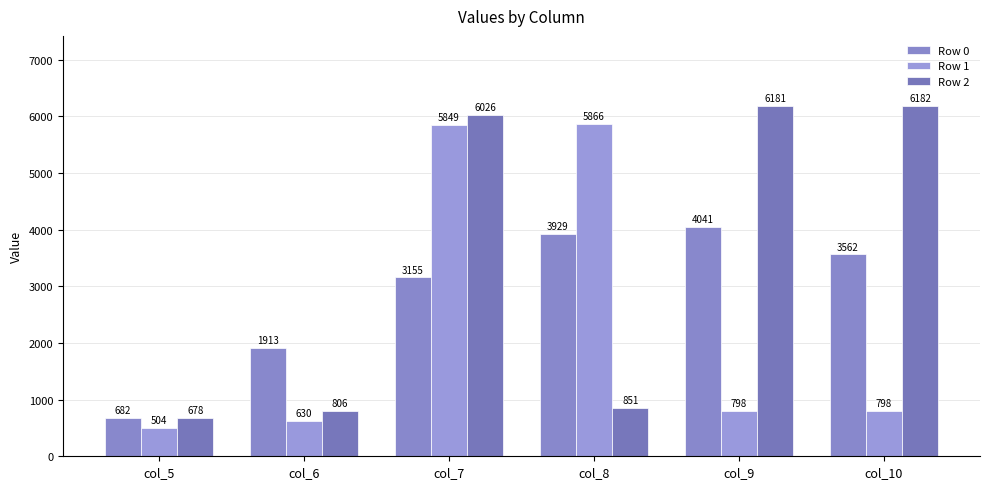

The value of Row 2 at col_6 is 805.6. True or false?

True